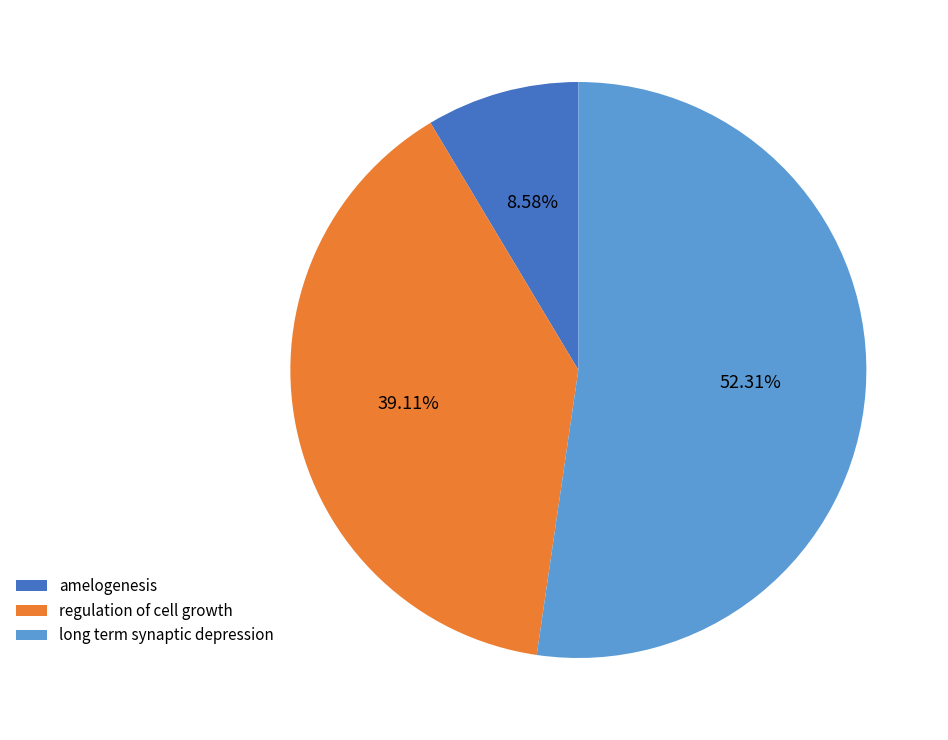

Is there any slice that represents more than half of the pie?

Yes